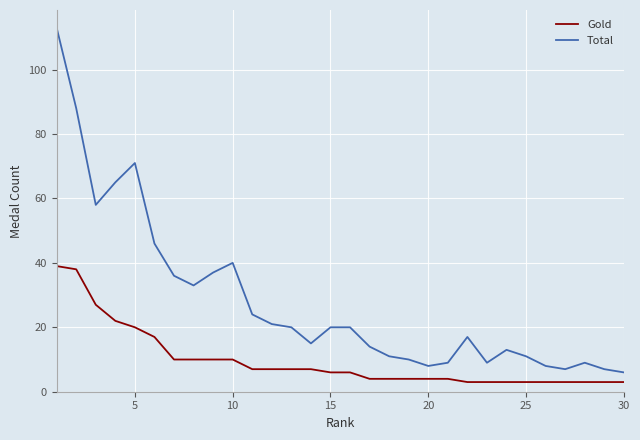

What is the difference between the maximum and minimum values in the Gold series?

36